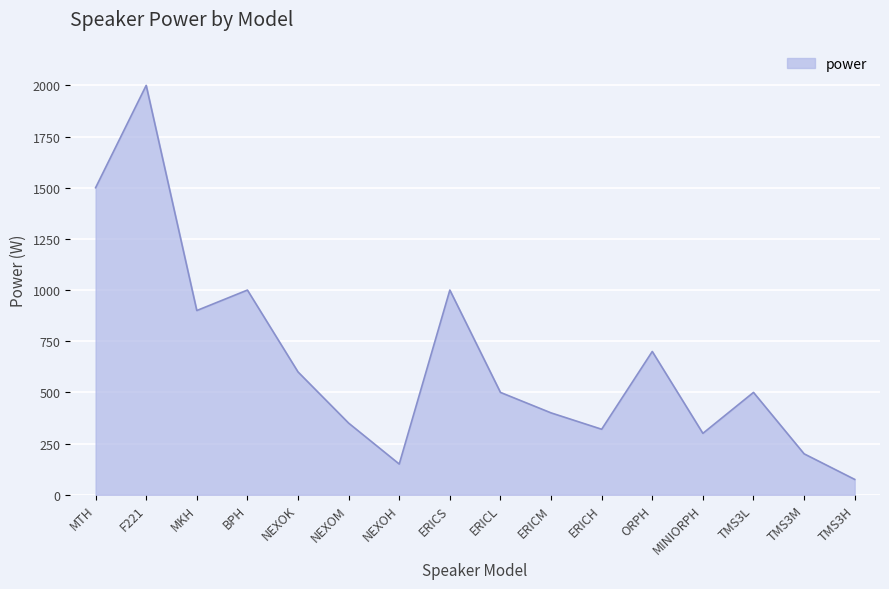

What value does the data have at BPH, to the nearest 10?

1000